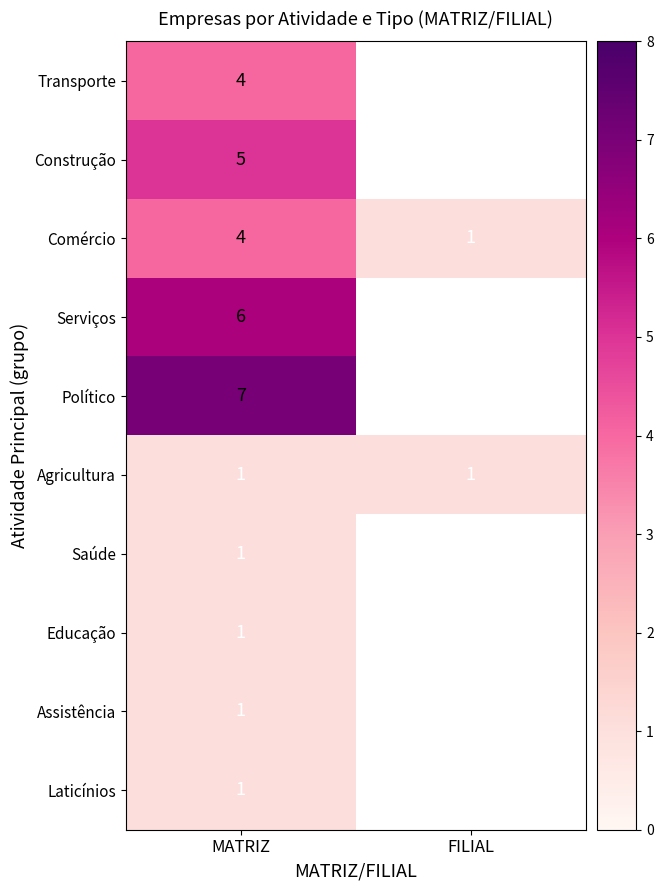

Is it true that Agricultura equals 1 at MATRIZ?

True